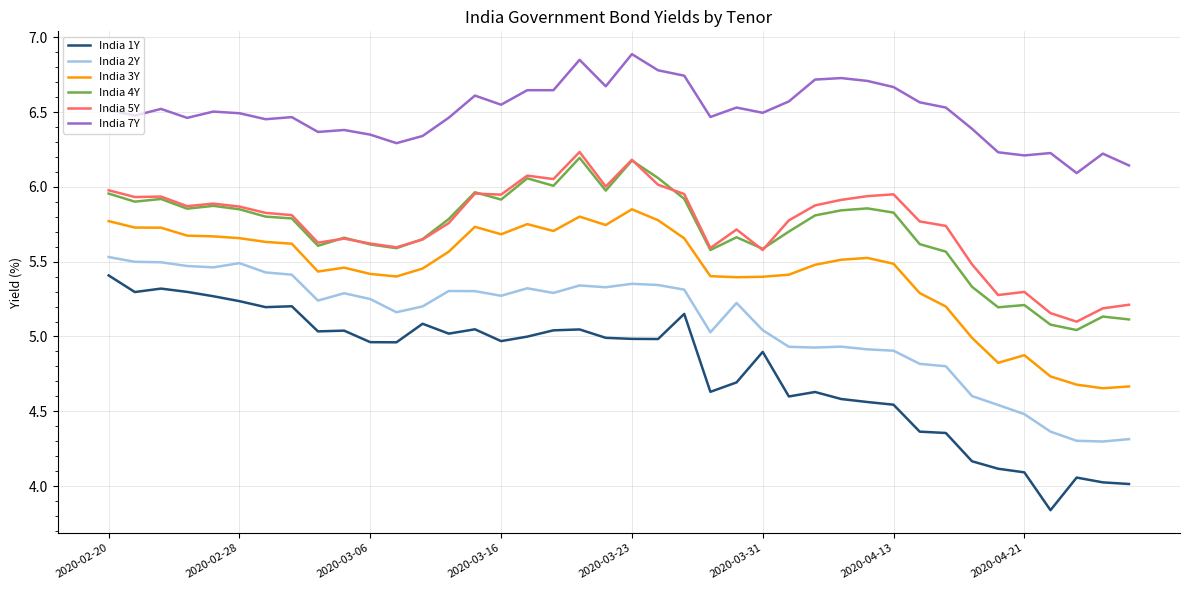

True or false: India 3Y and India 4Y cross at least once.

False